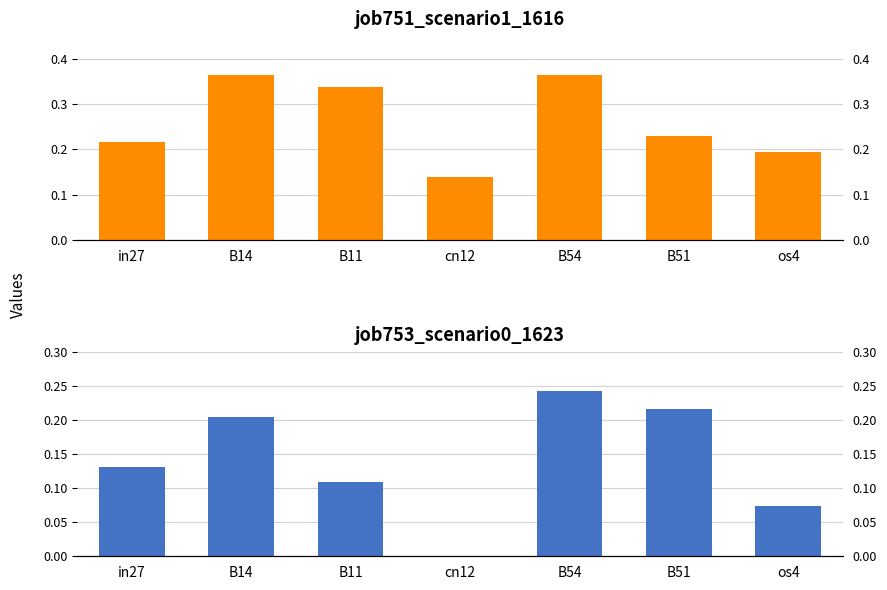

What is the sum of all job751_scenario1_1616 values?

1.8